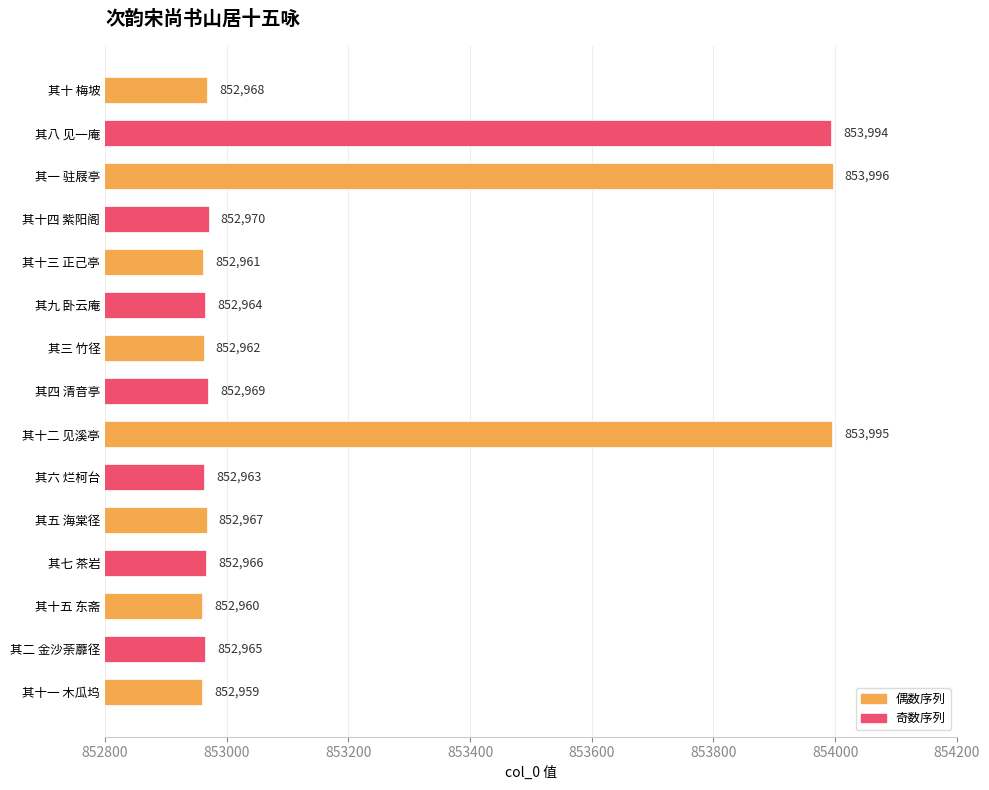

What is the ratio of the value at 其七 茶岩 to the value at 其六 烂柯台?

1.0